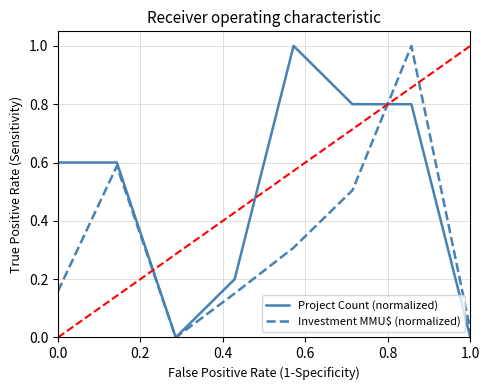

Rank the series by their average value, from highest to lowest.

Project Count (normalized), Investment MMU$ (normalized)